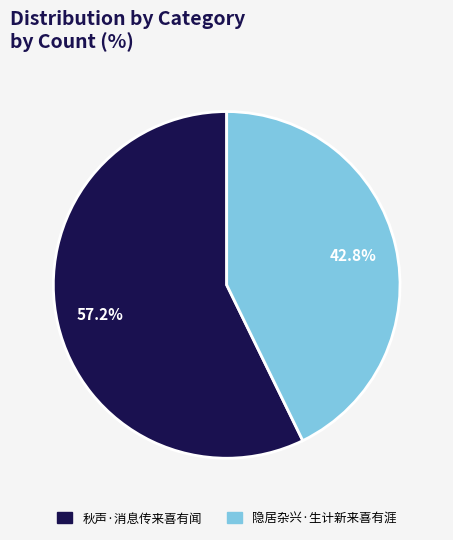

Is 隐居杂兴·生计新来喜有涯 the majority of the pie?

No